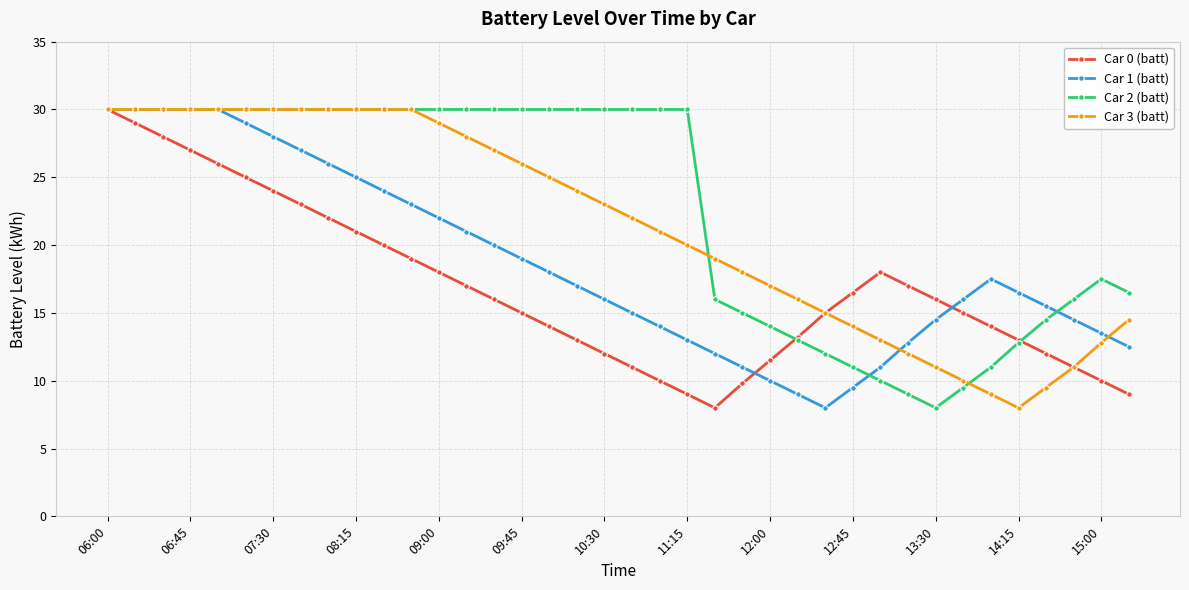

What is the value of the Car 0 (batt) point at the 18th from the left?

13.0